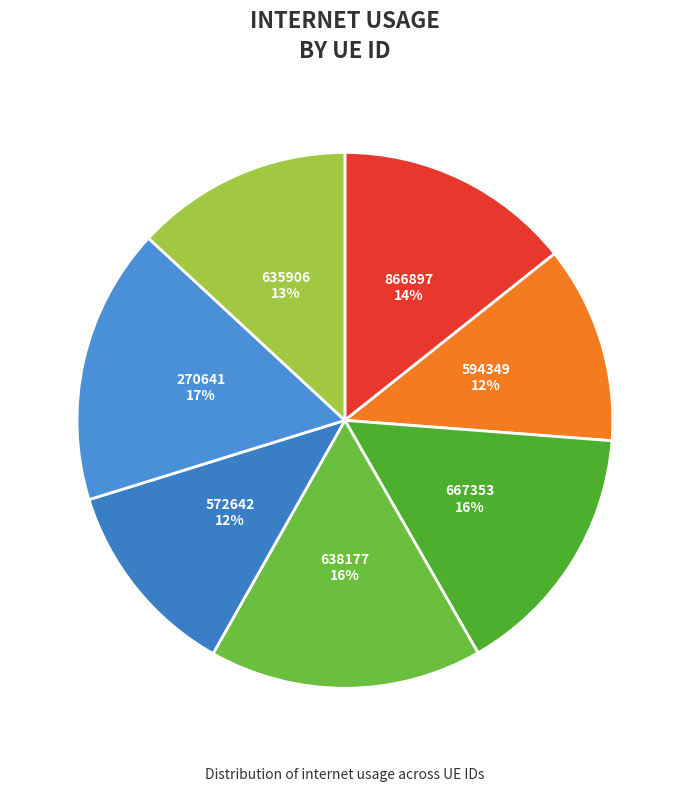

How many segments does this pie chart have?

7